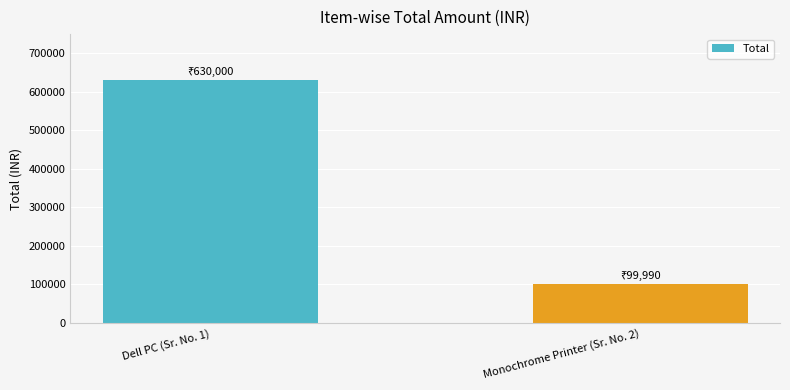

How many values are between 99990 and 630000?

2